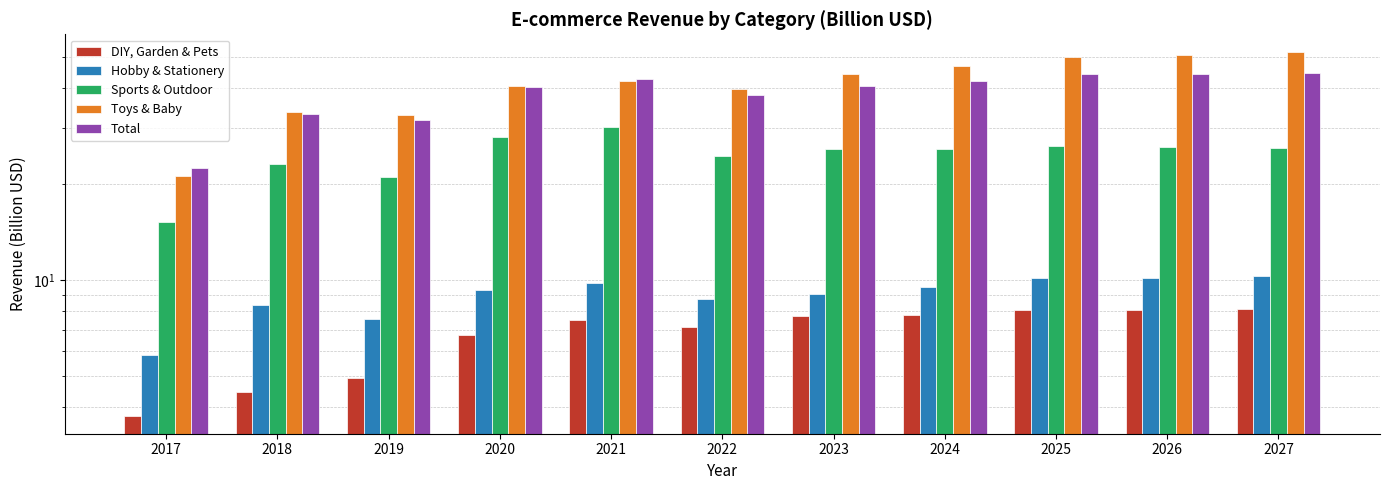

At 2020, list the series in order from largest to smallest.

Toys & Baby, Total, Sports & Outdoor, Hobby & Stationery, DIY, Garden & Pets